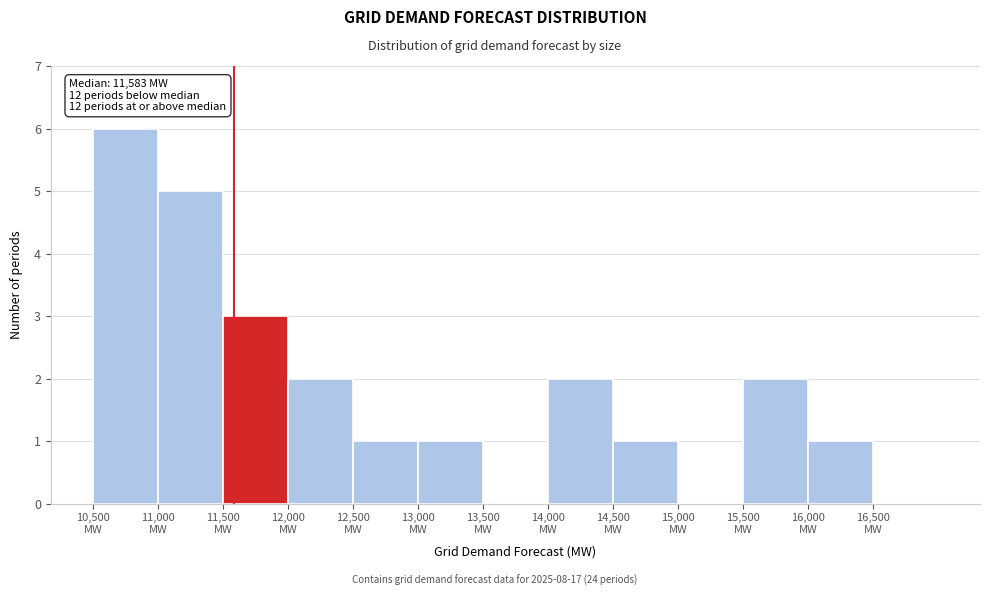

Which range on the x-axis has the tallest bar?

10500 to 11000